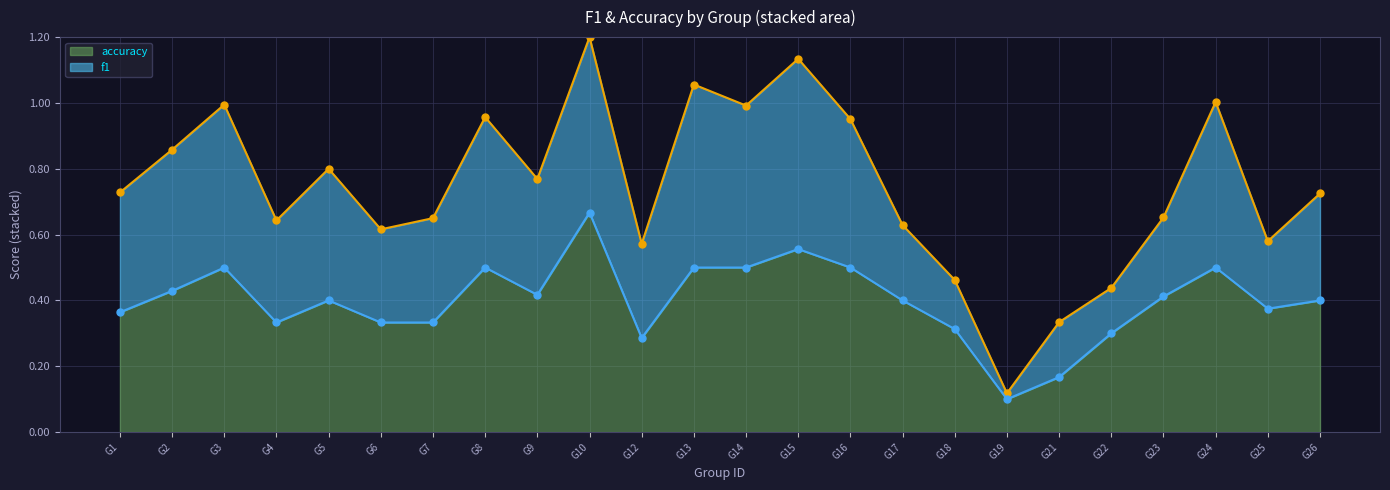

The value of accuracy at G21 is 0.3. True or false?

False